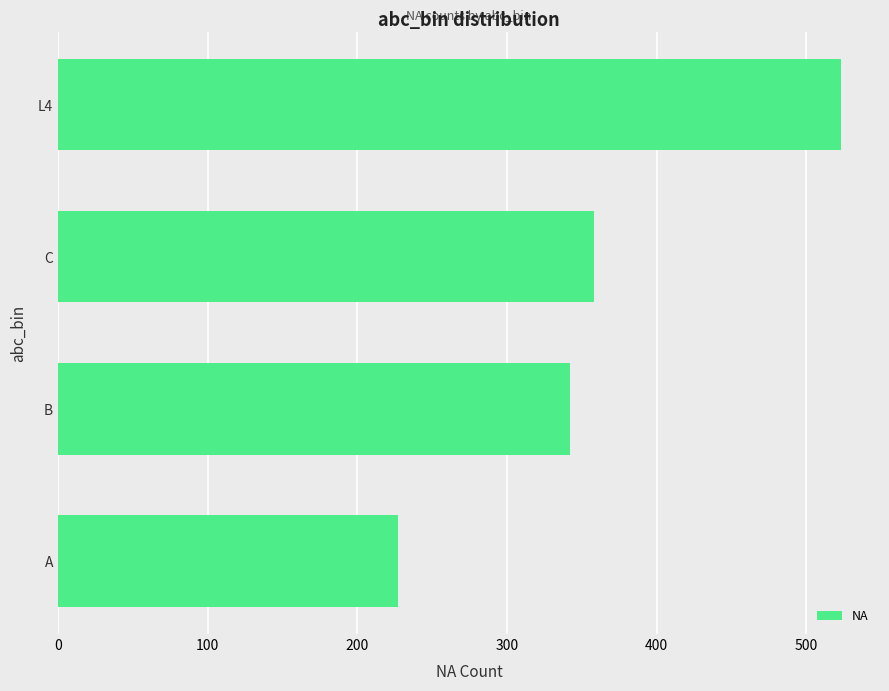

Does the chart contain stacked bars?

No